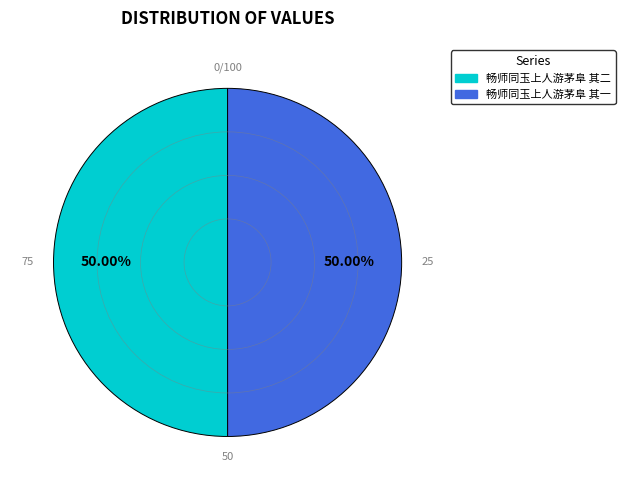

Do 畅师同玉上人游茅阜 其一 and 畅师同玉上人游茅阜 其二 together represent more than half of the pie?

Yes